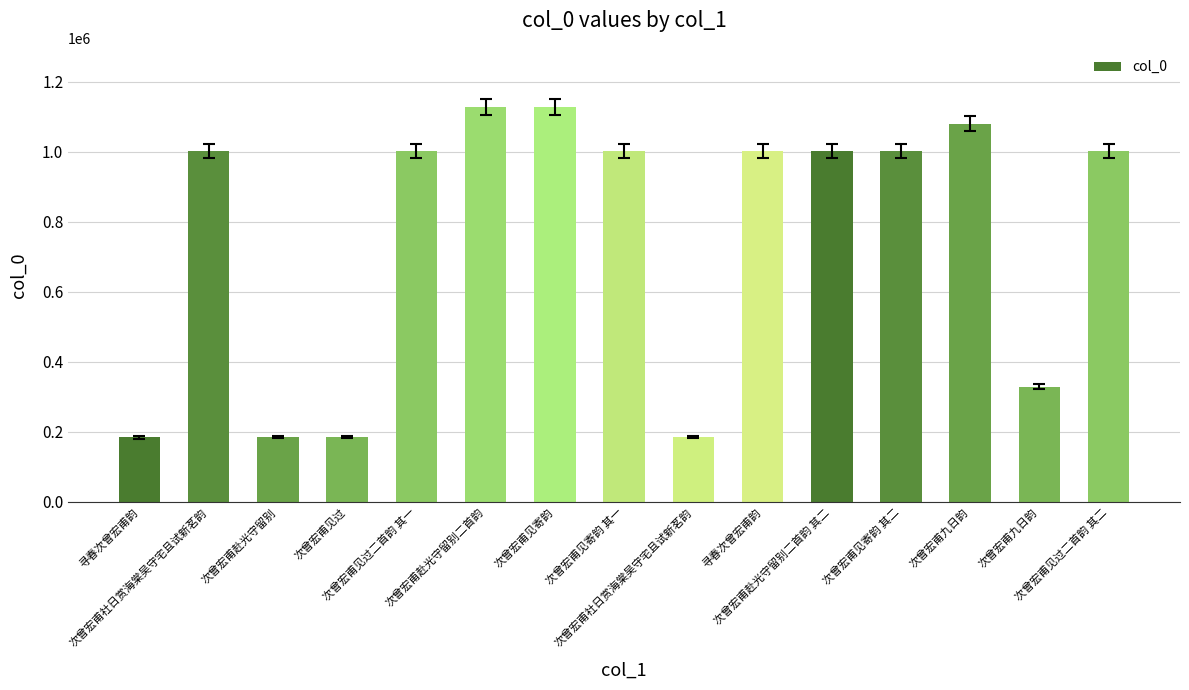

Where does the data first go above 1000835?

次曾宏甫社日赏海棠吴守宅且试新茗韵